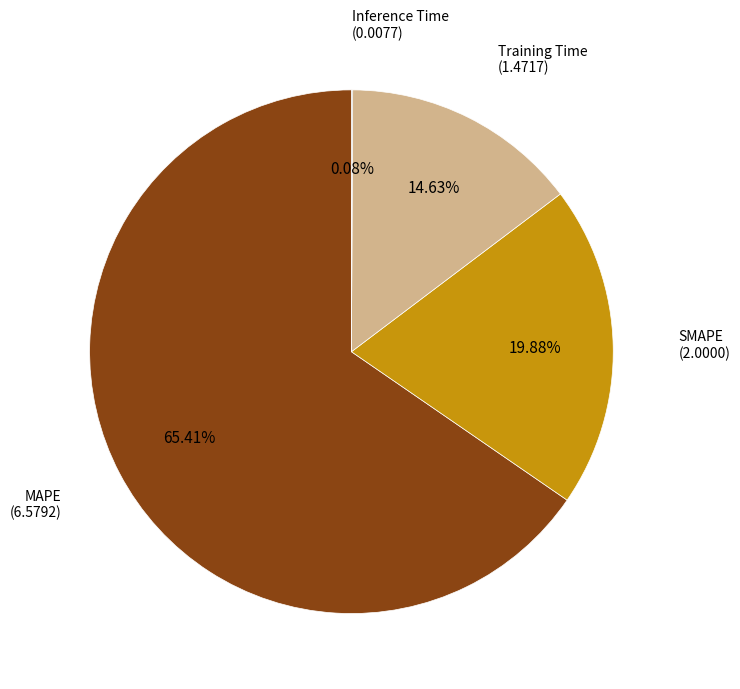

Is there any slice that represents more than half of the pie?

Yes